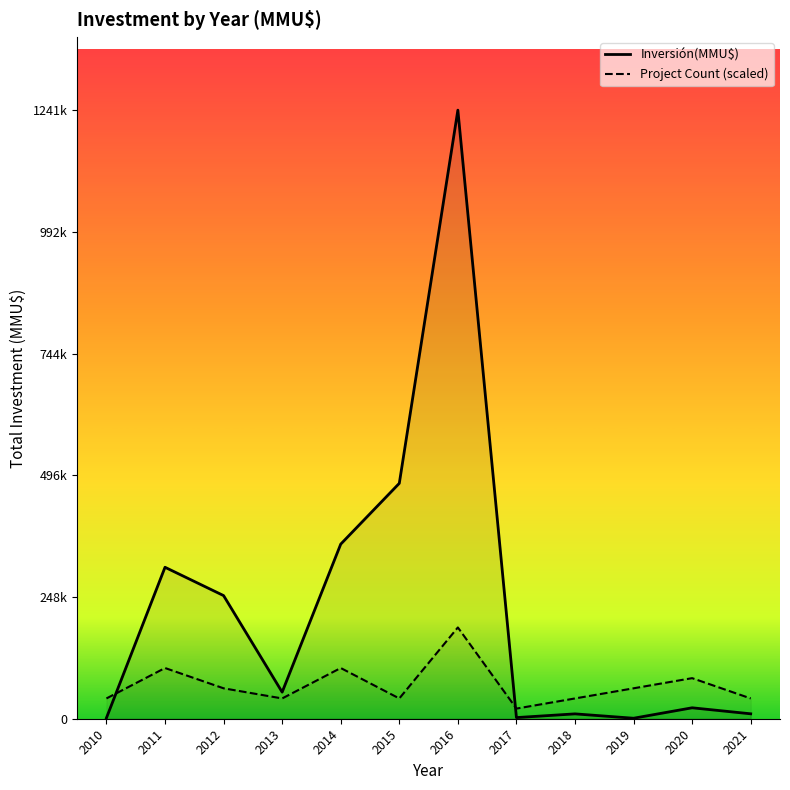

List the series in order of their peak value, lowest first.

Project Count (scaled), Inversión(MMU$)